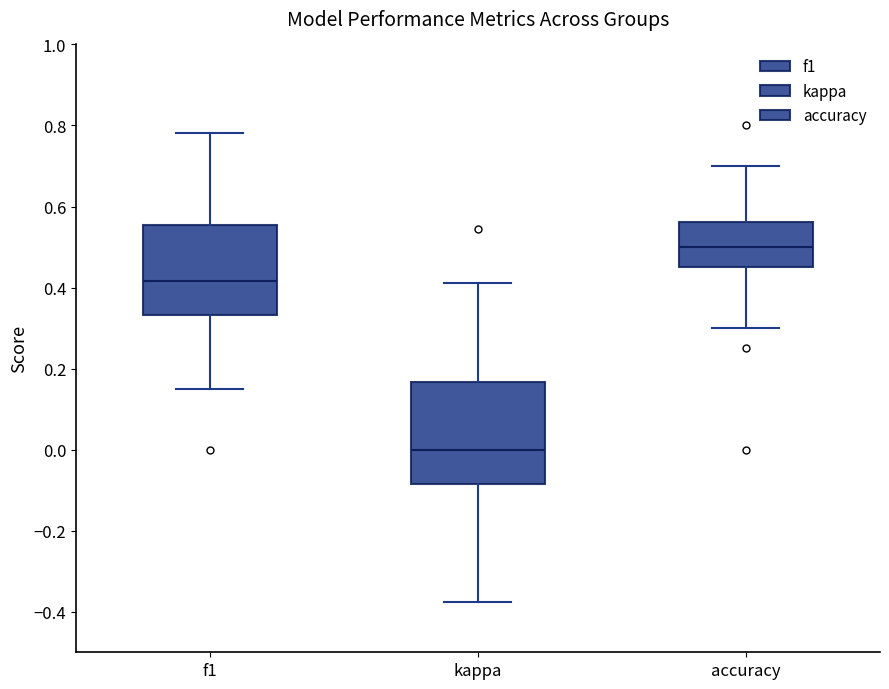

Where is the upper edge of the box for f1 on the y-axis? The values are not printed on the chart, so give them approximately, as read against the axis.

0.56